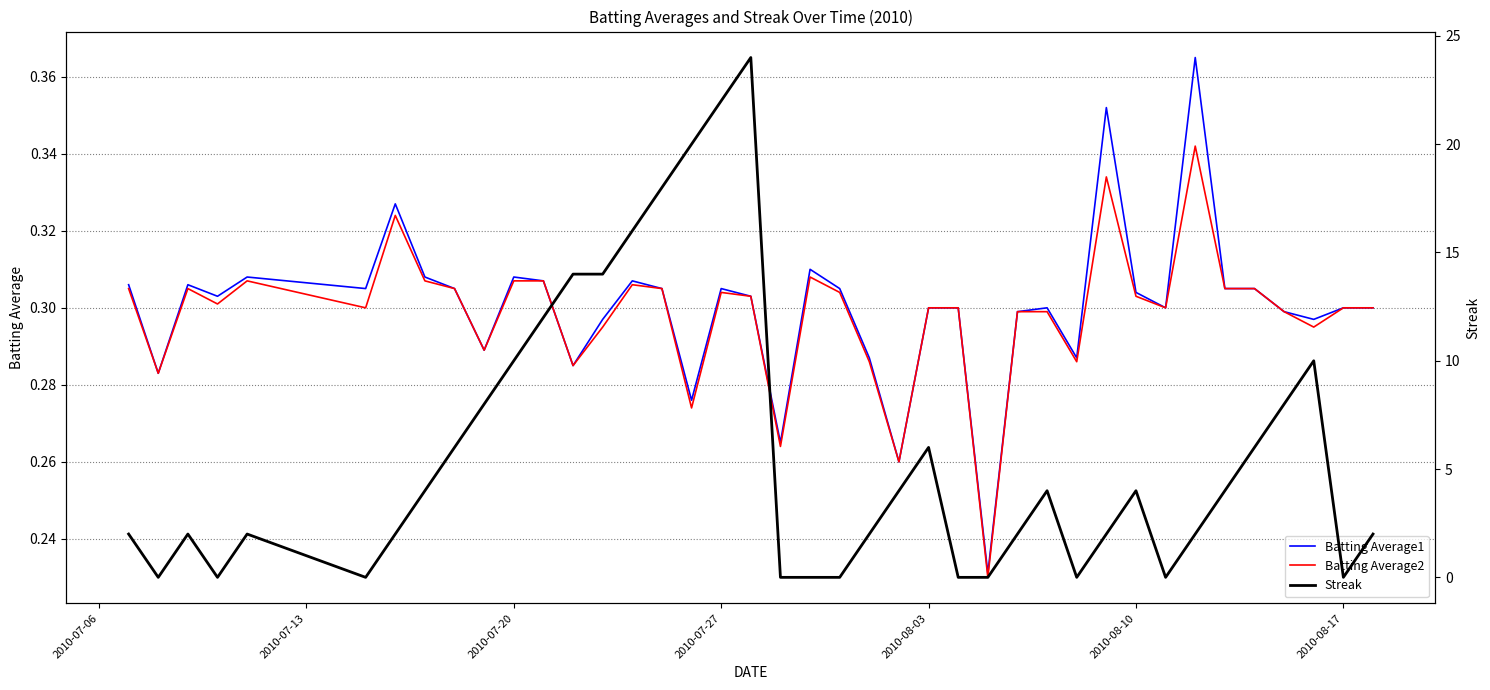

Which series has the largest range (max minus min)?

Streak